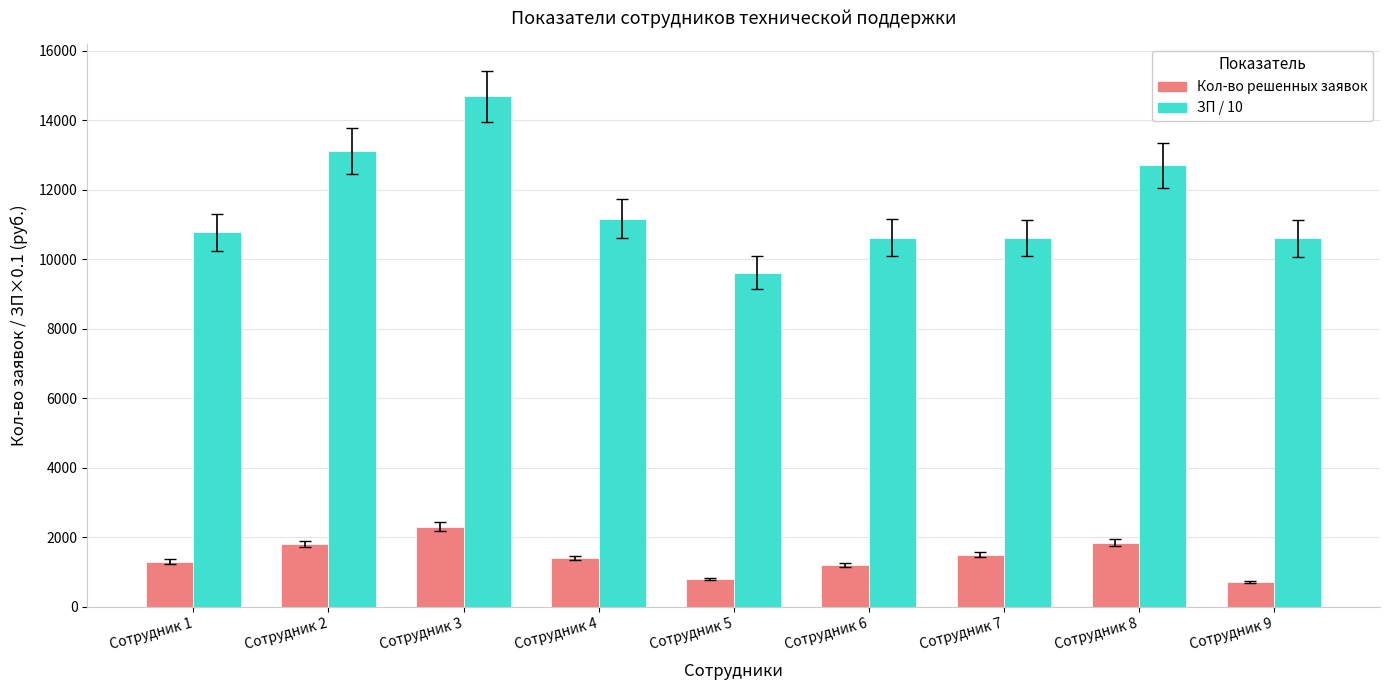

Which series has the largest total across all categories?

ЗП / 10